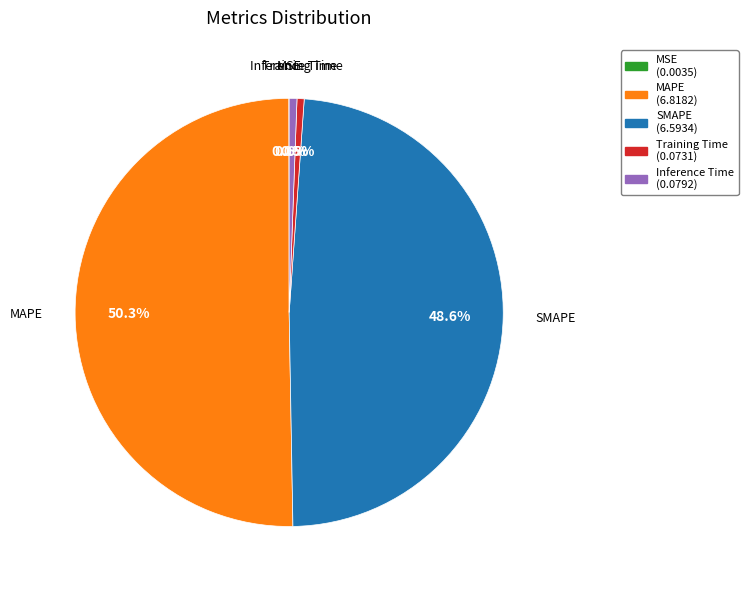

What is the largest slice in the pie chart?

MAPE